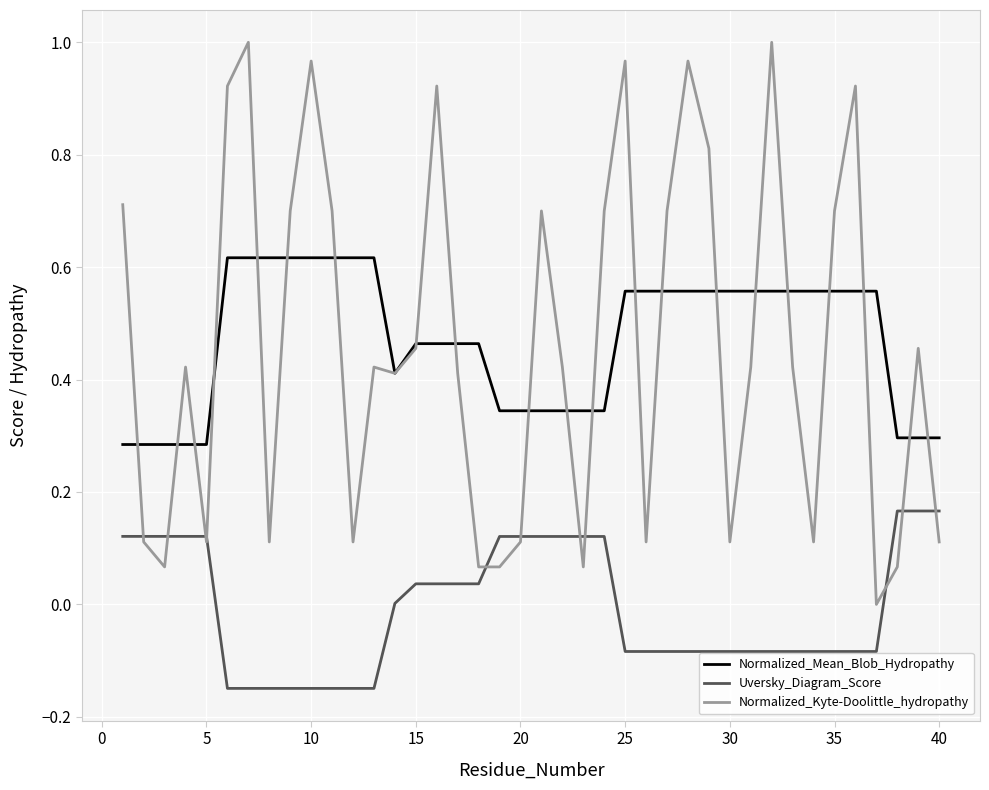

Rank the series by their maximum value, from highest to lowest.

Normalized_Kyte-Doolittle_hydropathy, Normalized_Mean_Blob_Hydropathy, Uversky_Diagram_Score